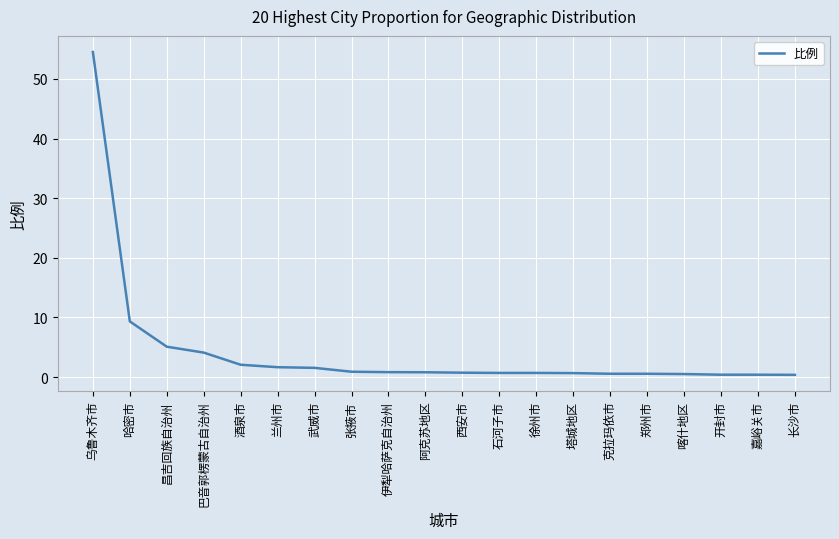

What is the smallest value displayed?

0.4